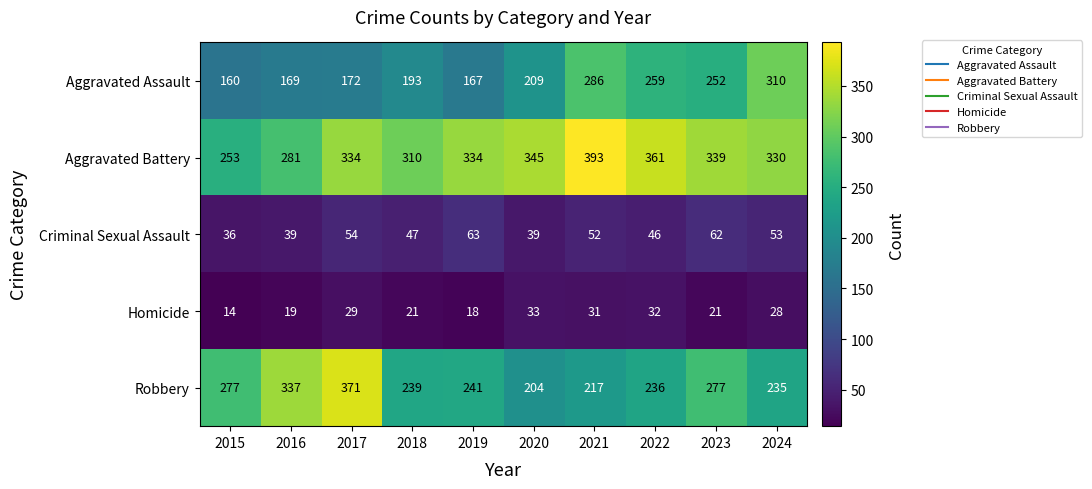

What value does the Robbery series have at 2021, to the nearest 50?

200